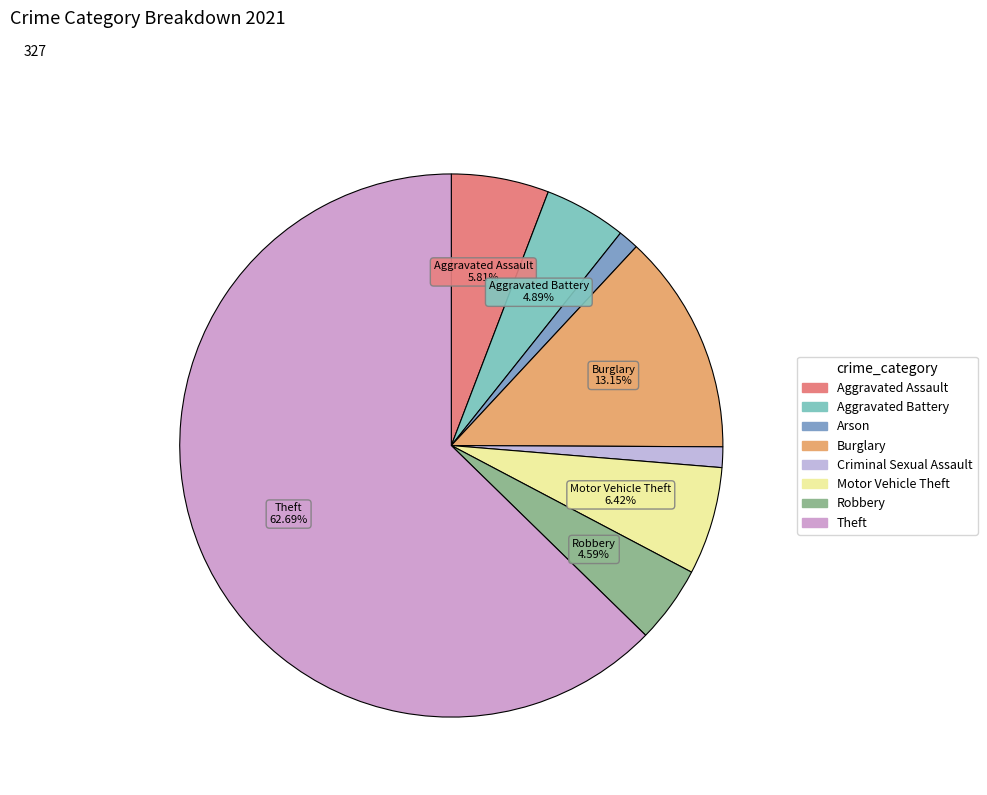

Is the sum of Motor Vehicle Theft and Aggravated Battery greater than half?

No